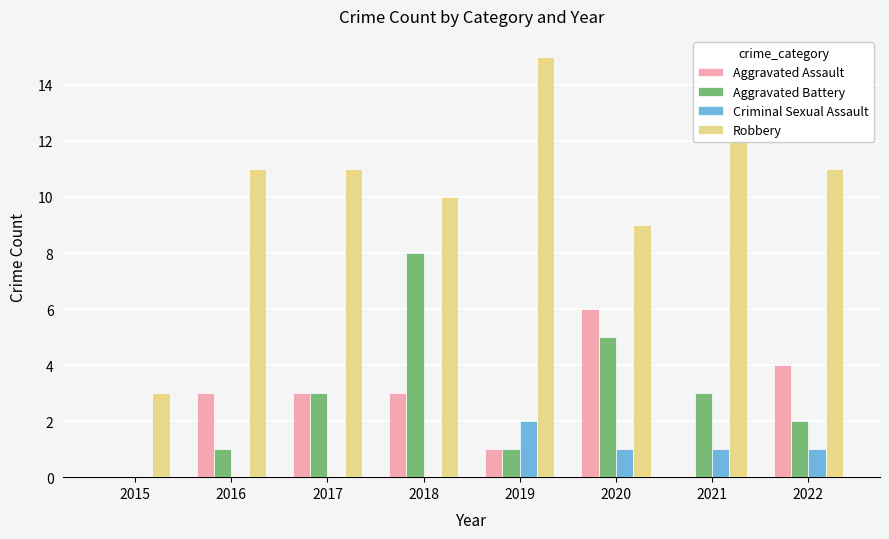

Count the number of categories in the chart.

8